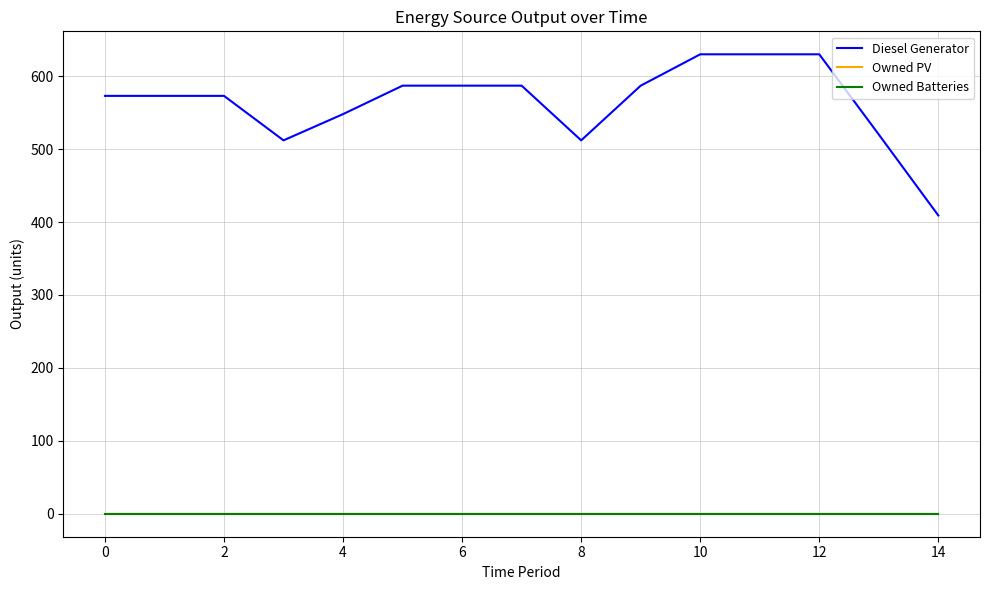

True or false: Diesel Generator and Owned PV cross at least once.

False